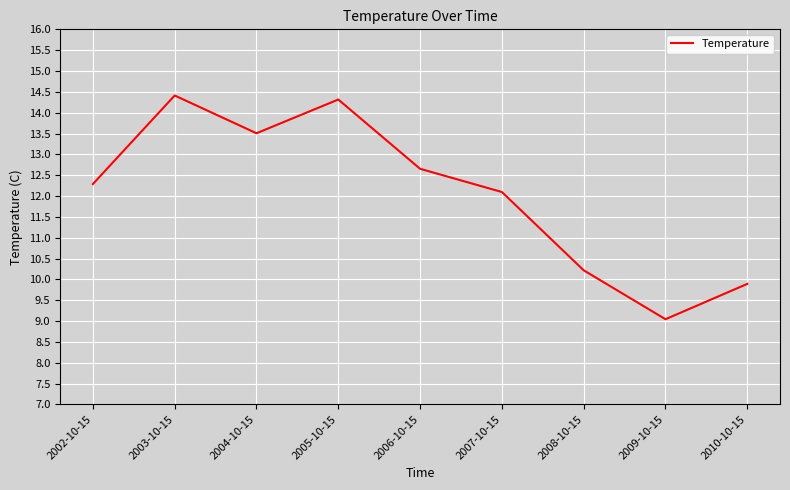

What is the sum of the values at 2002-10-15 and 2005-10-15?

26.6